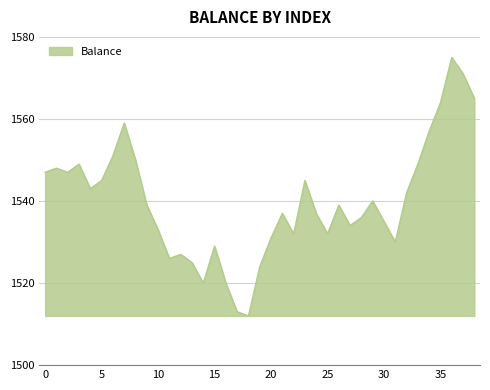

Count the number of categories in the chart.

39